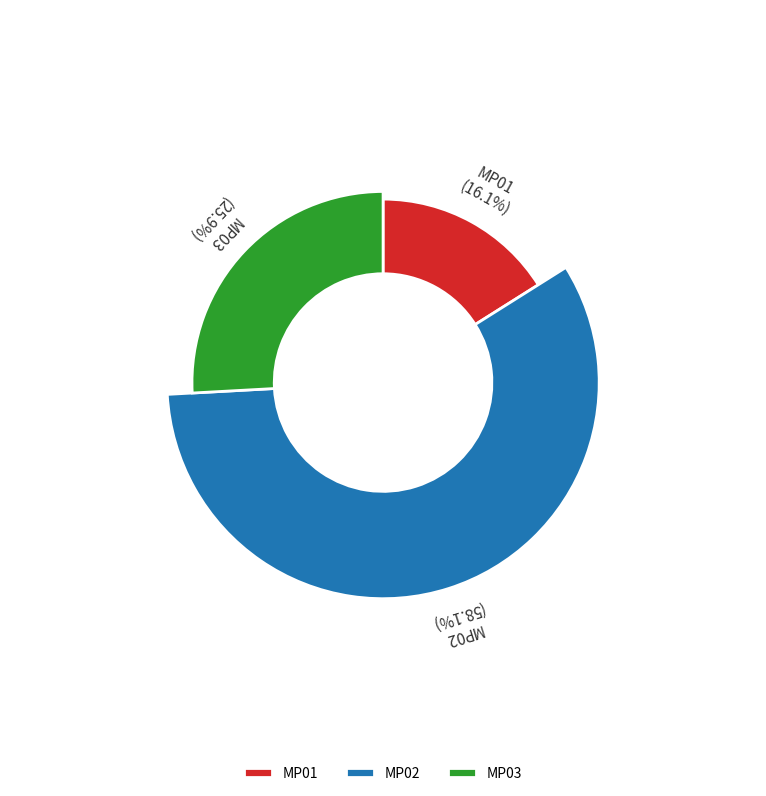

What is the smallest slice in the pie chart?

MP01